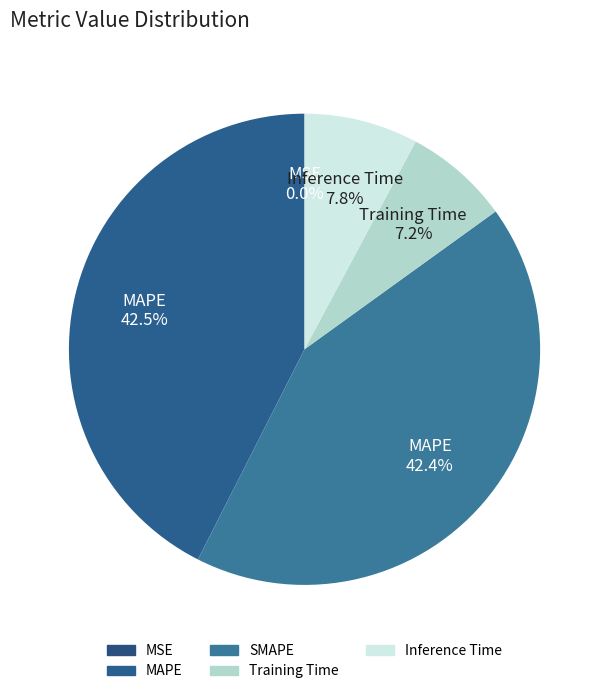

To the nearest percent, what is the difference between the largest and smallest slice percentages?

43%